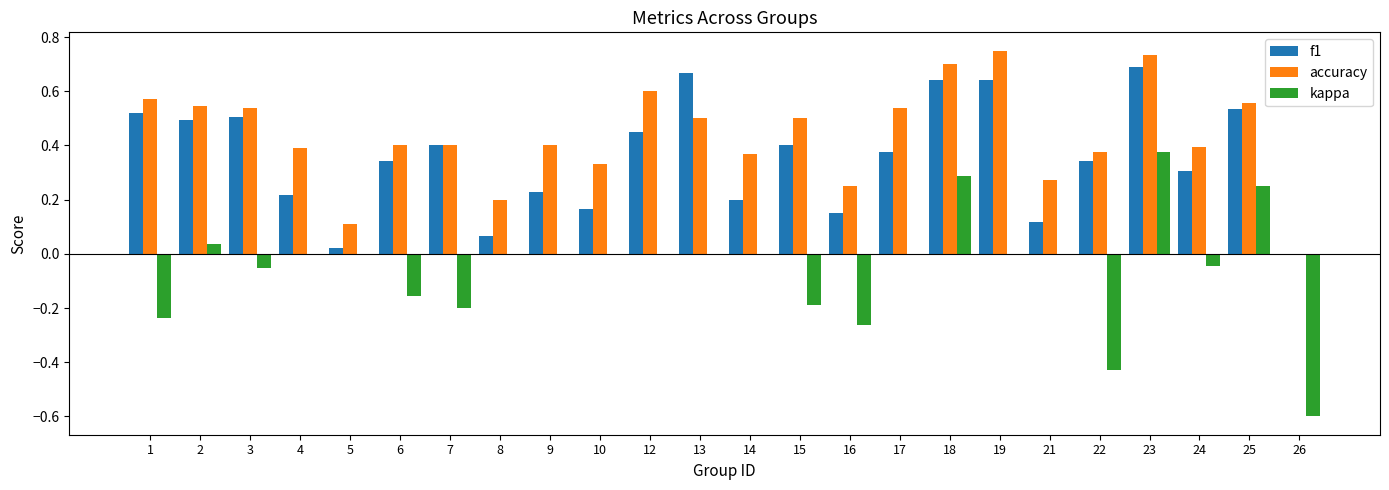

Which series changed the most between 1 and 26?

accuracy